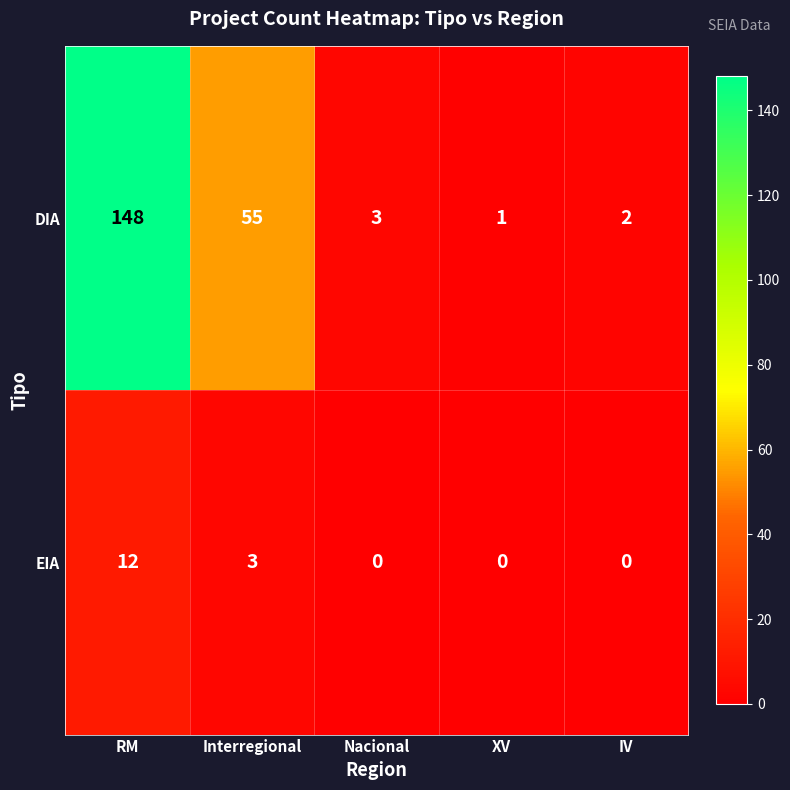

List the series in order of their overall mean, highest first.

DIA, EIA